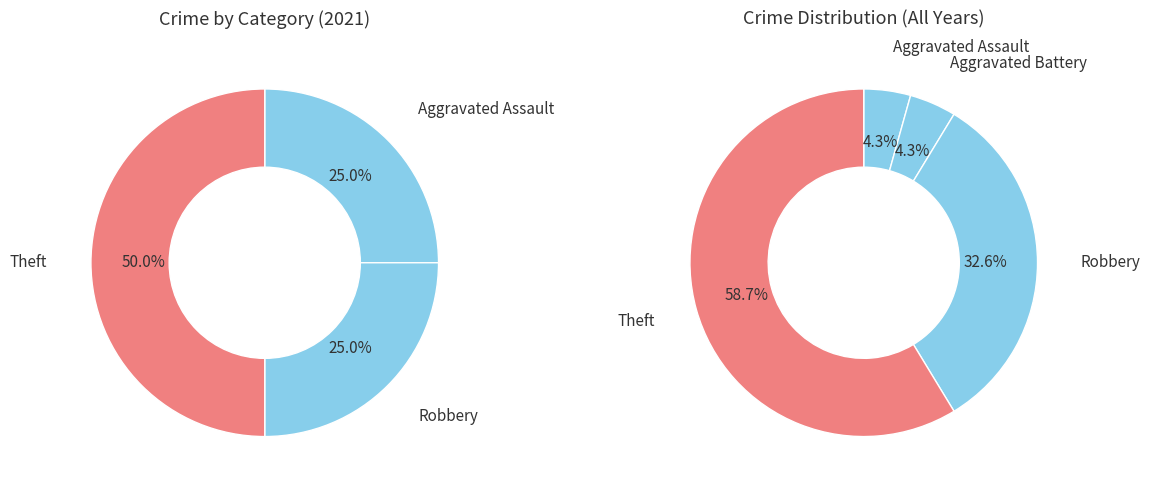

The Aggravated Battery slice represents 0% of the pie. True or false?

True